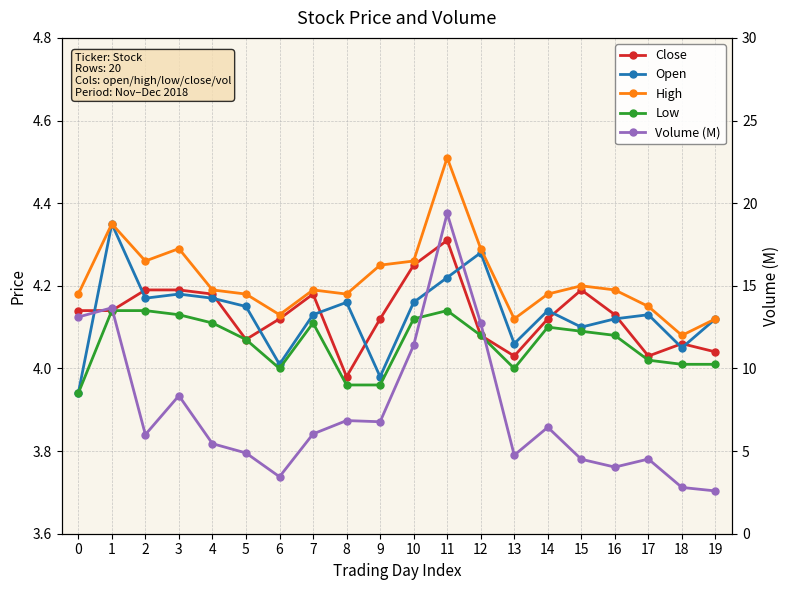

Is this an area chart (filled region under the line)?

No